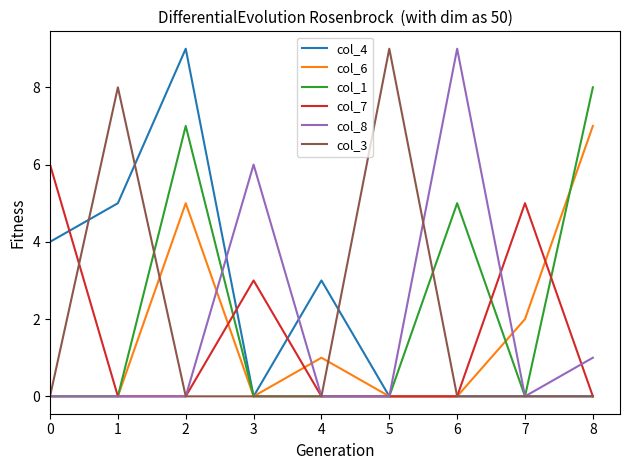

Is the value of col_6 at 8 greater than the value of col_8 at 7?

Yes